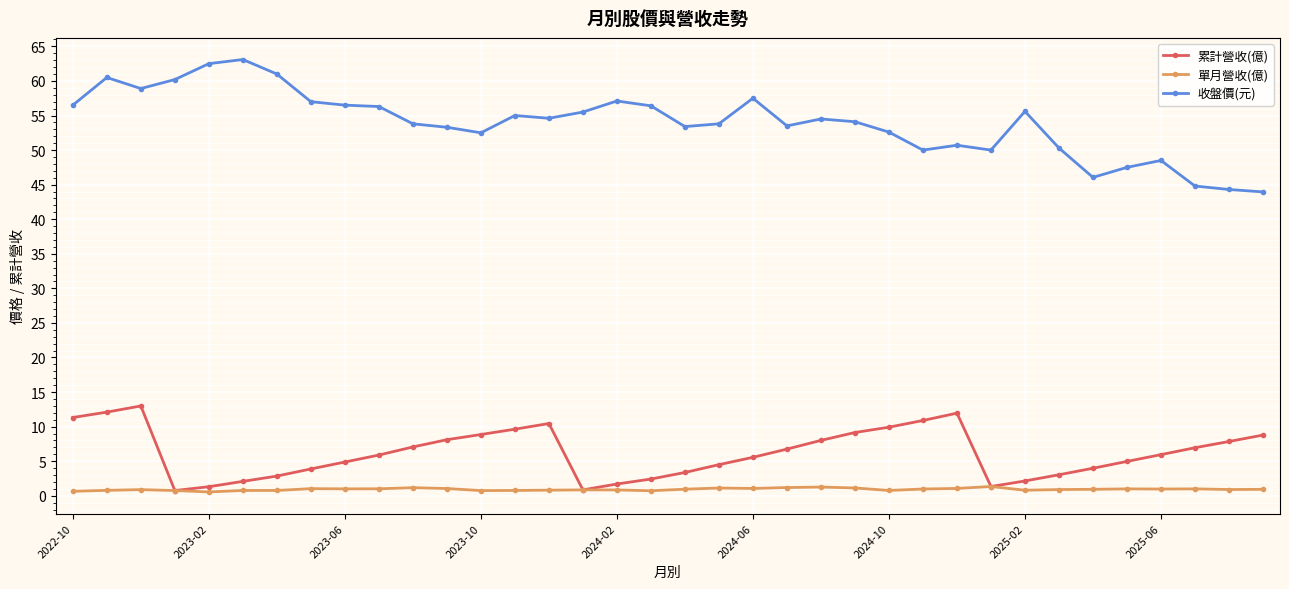

Which series has the widest spread of values?

收盤價(元)